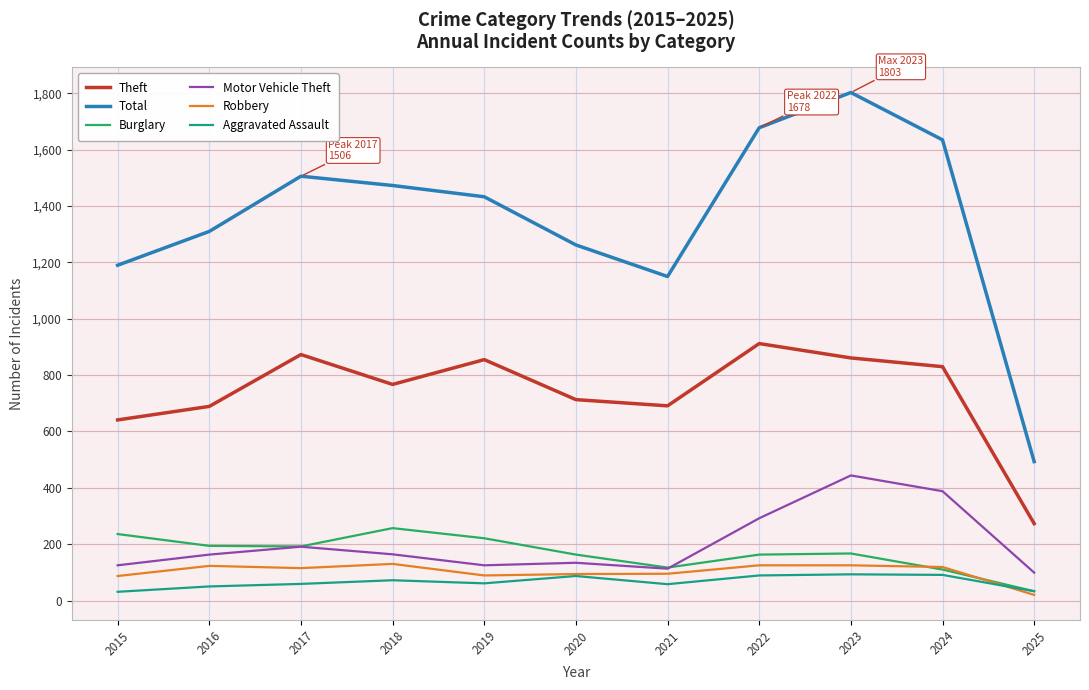

Which series has the largest total across all categories?

Total